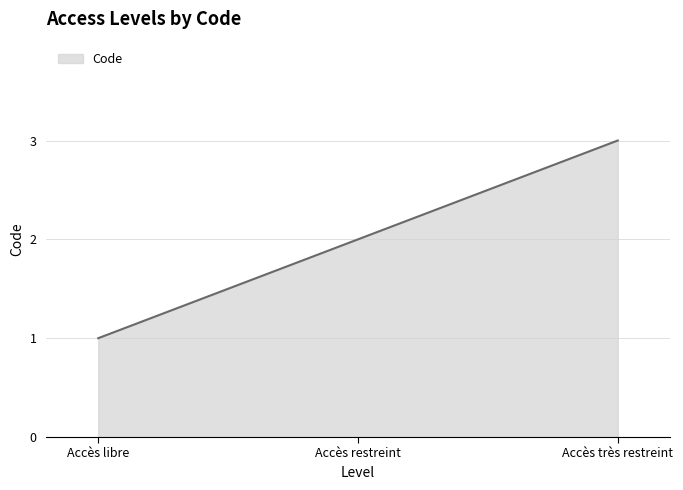

Reading left to right, list all the values displayed in this chart.

1	2	3